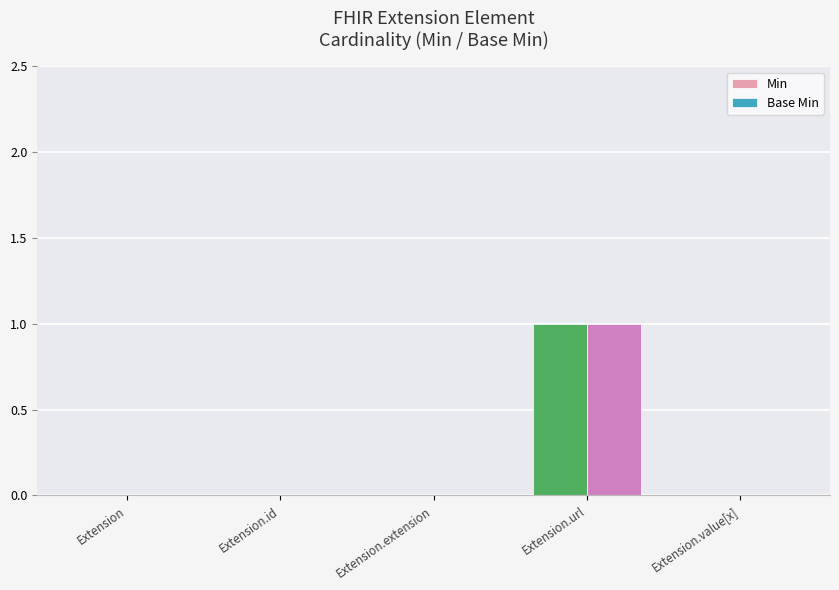

Which category has the highest value in the Base Min series?

Extension.url